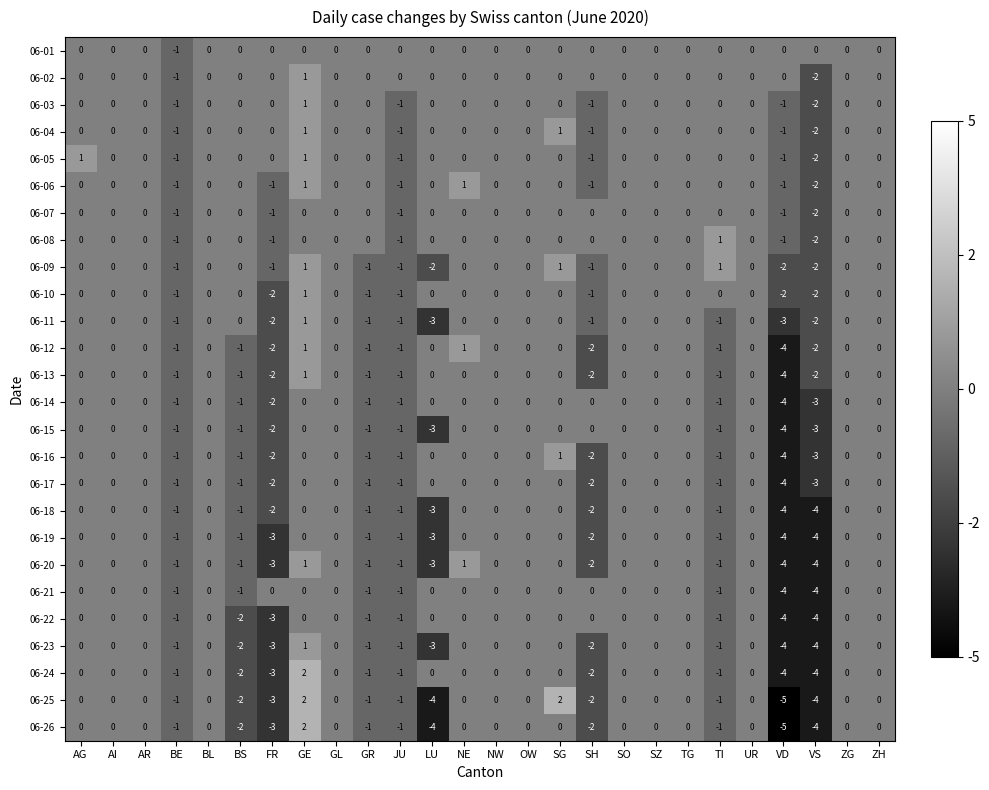

At which category is the sum across all series the highest?

GE